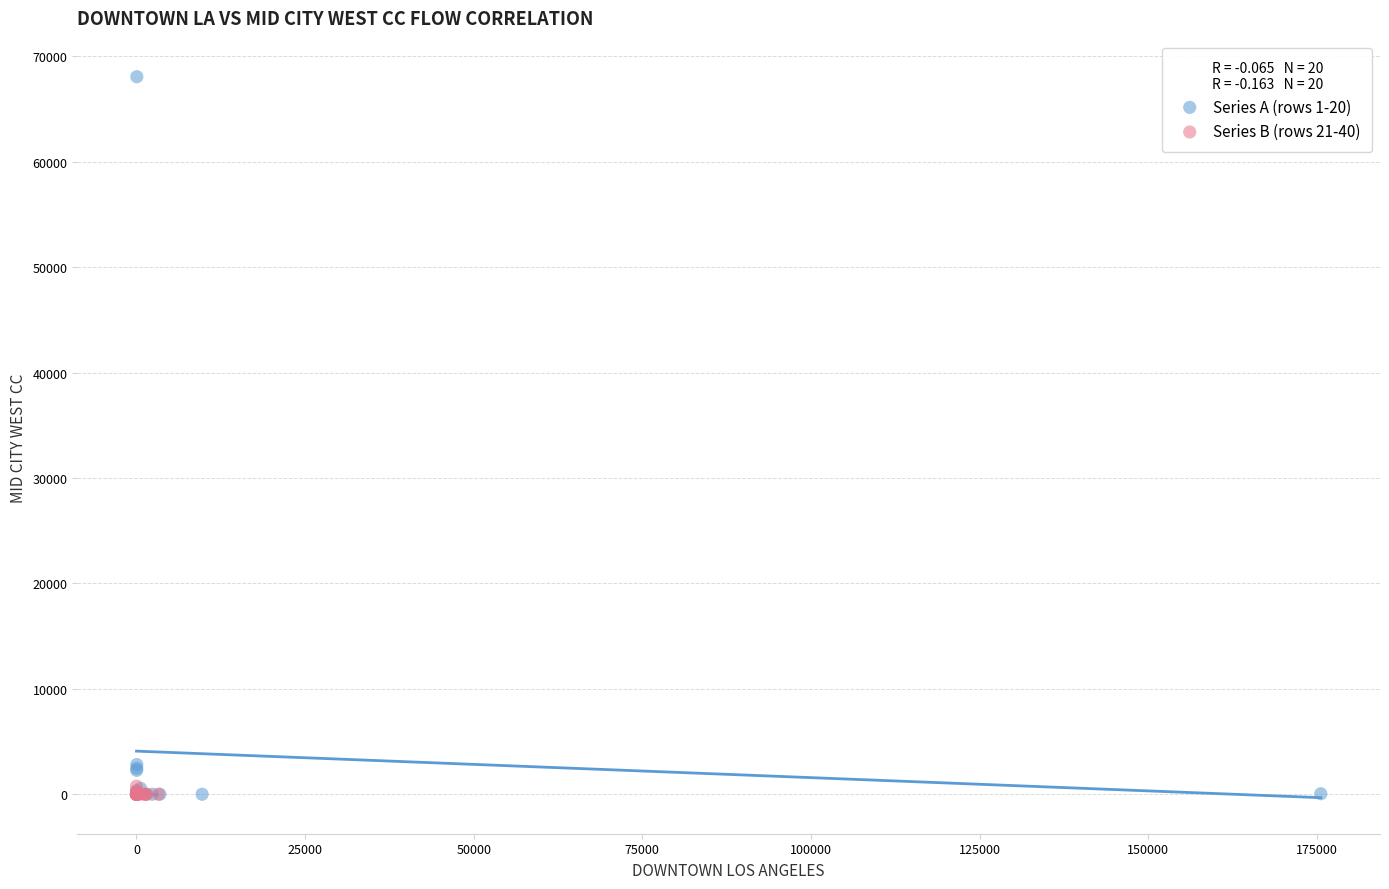

Which series reaches the maximum Y coordinate?

Series A (rows 1-20)